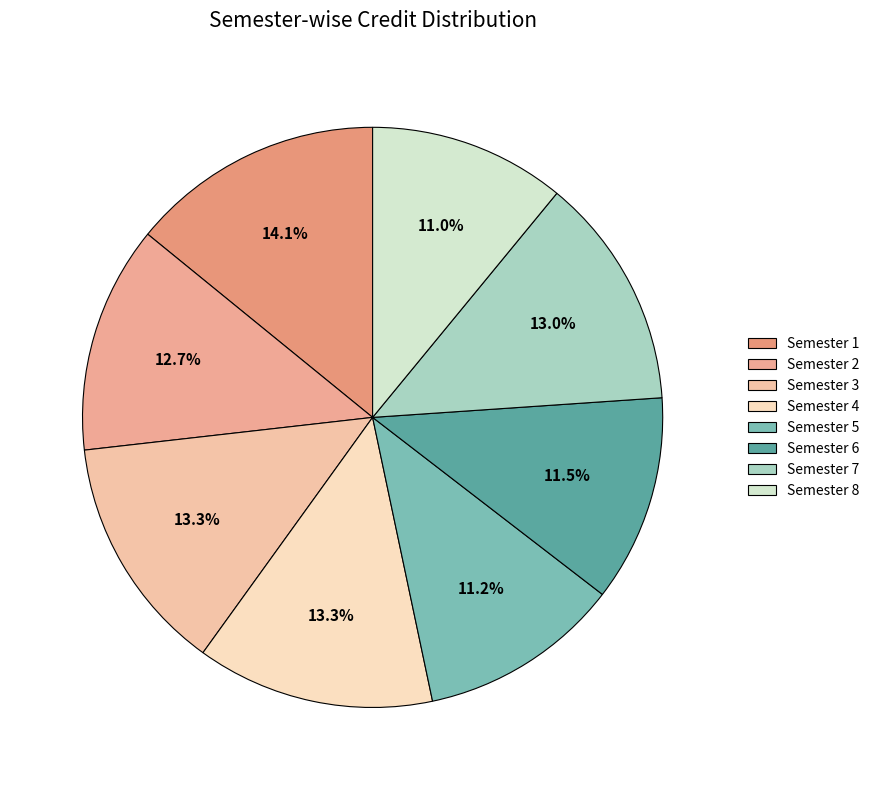

To the nearest percent, what is the difference between the largest and smallest slice percentages?

3%